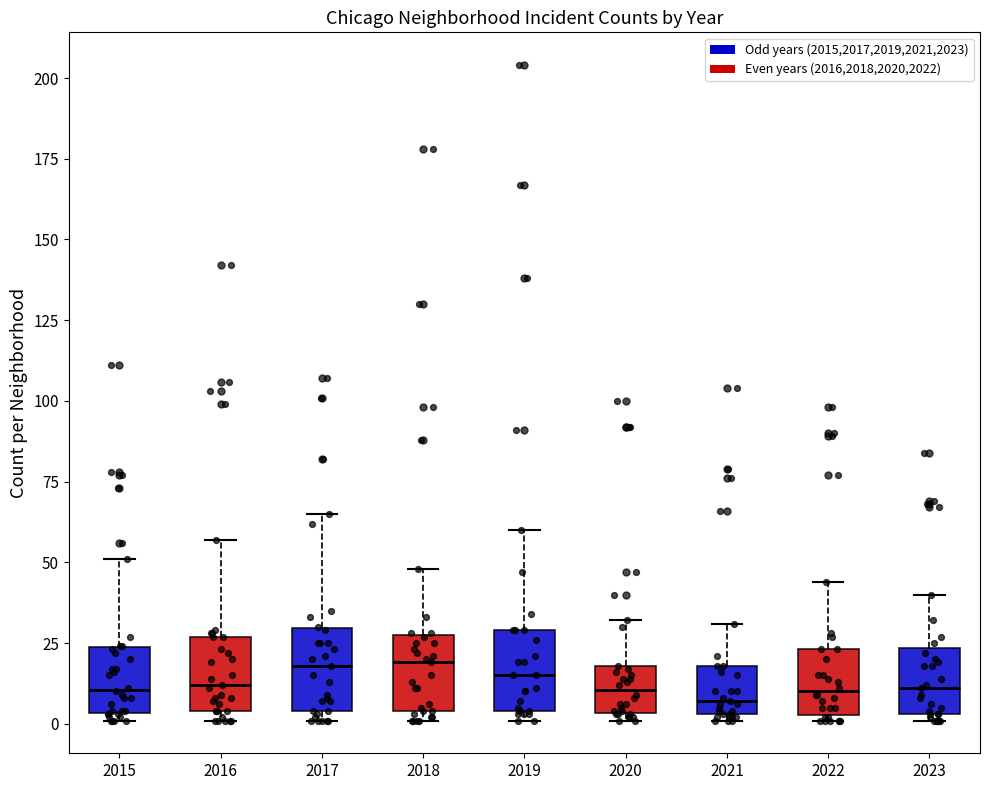

Where does the upper whisker of the box at x = 2017 end on the y-axis? The values are not printed on the chart, so give them approximately, as read against the axis.

65